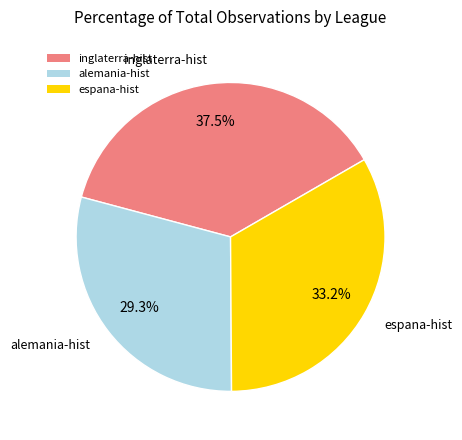

What is the smallest slice in the pie chart?

alemania-hist